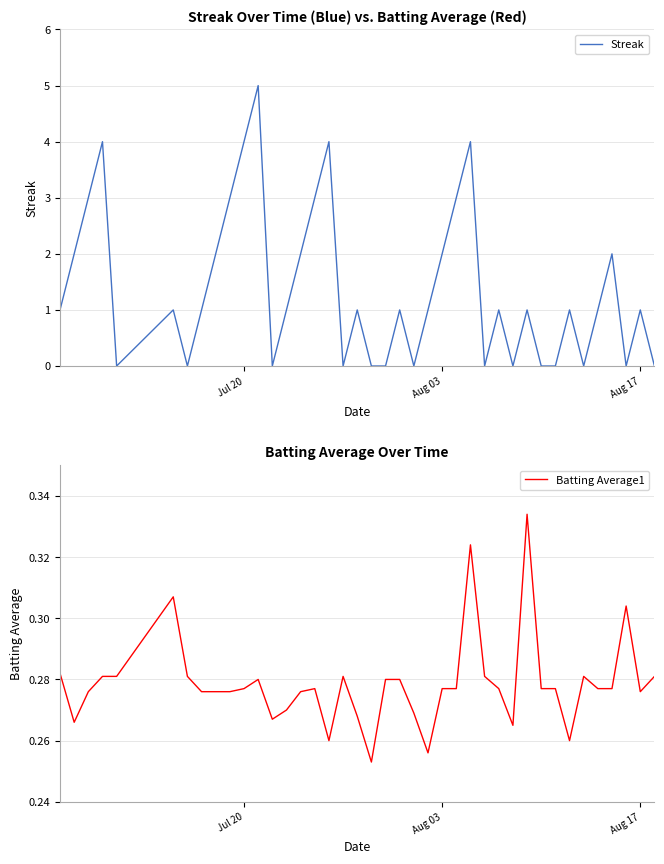

List the series in order of their overall mean, highest first.

Streak, Batting Average1